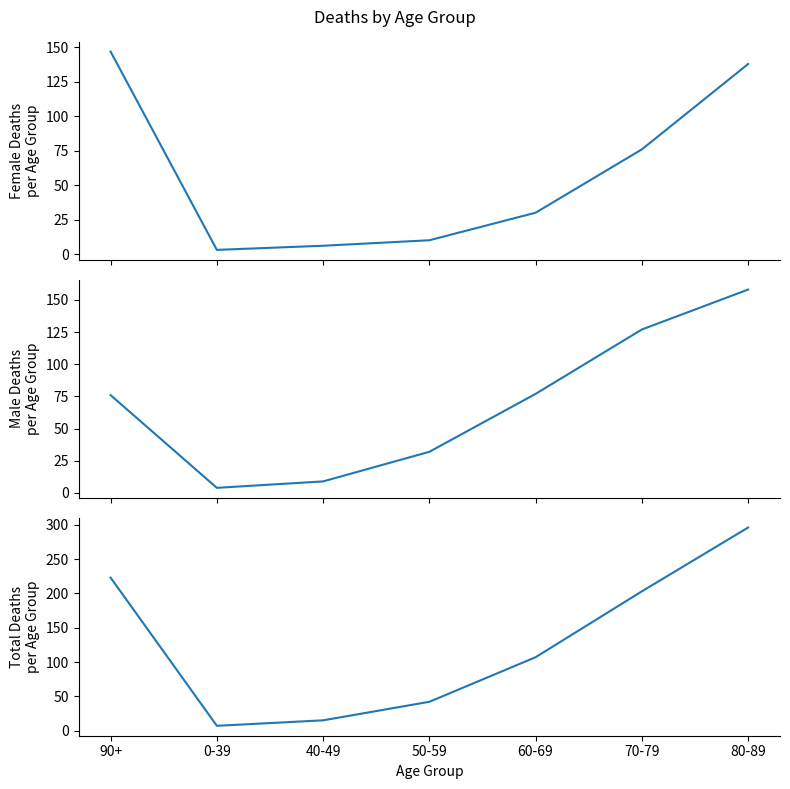

What is the difference between the male values at 80-89 and 40-49?

149